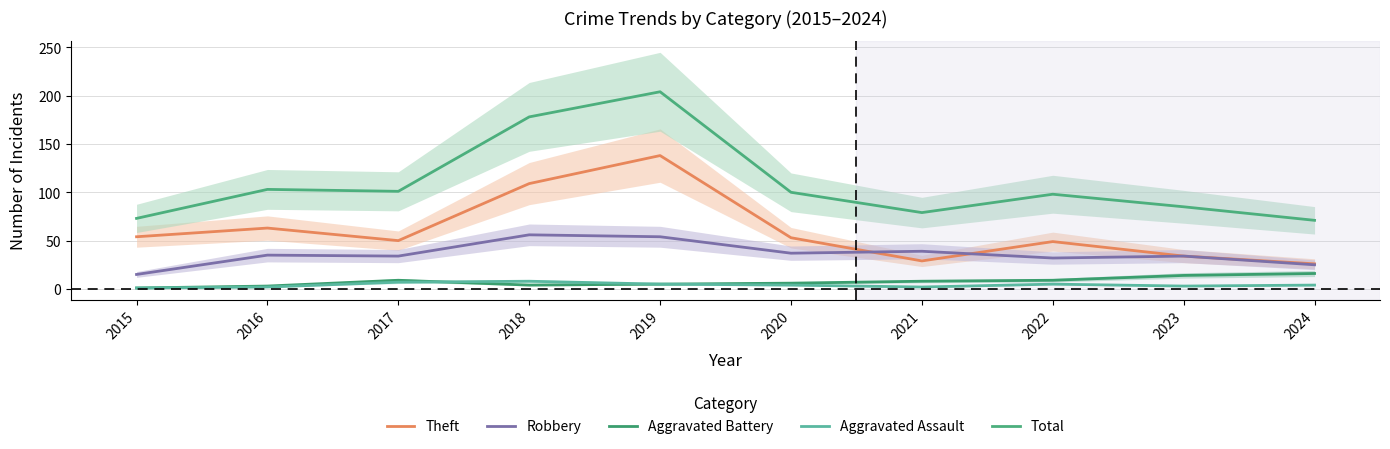

What are all the series names shown in the legend?

Theft, Robbery, Aggravated Battery, Aggravated Assault, Total